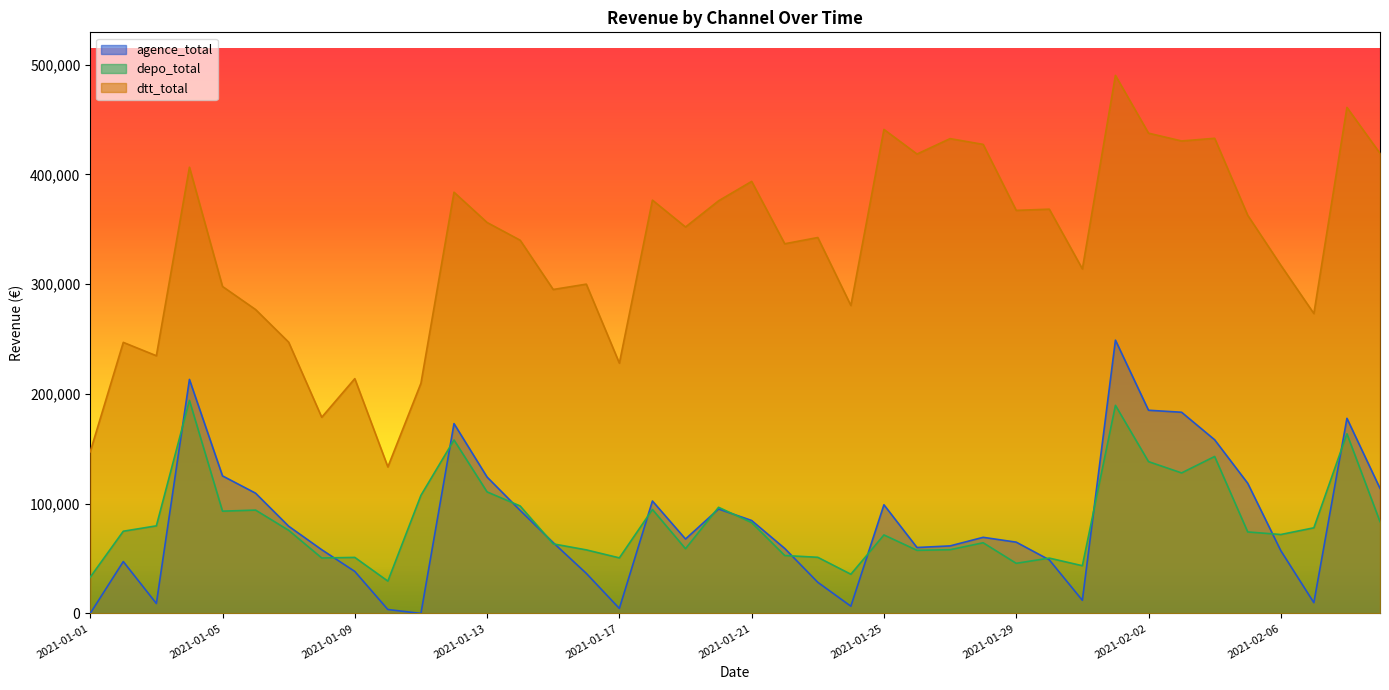

At how many categories does at least one series exceed 445498?

2